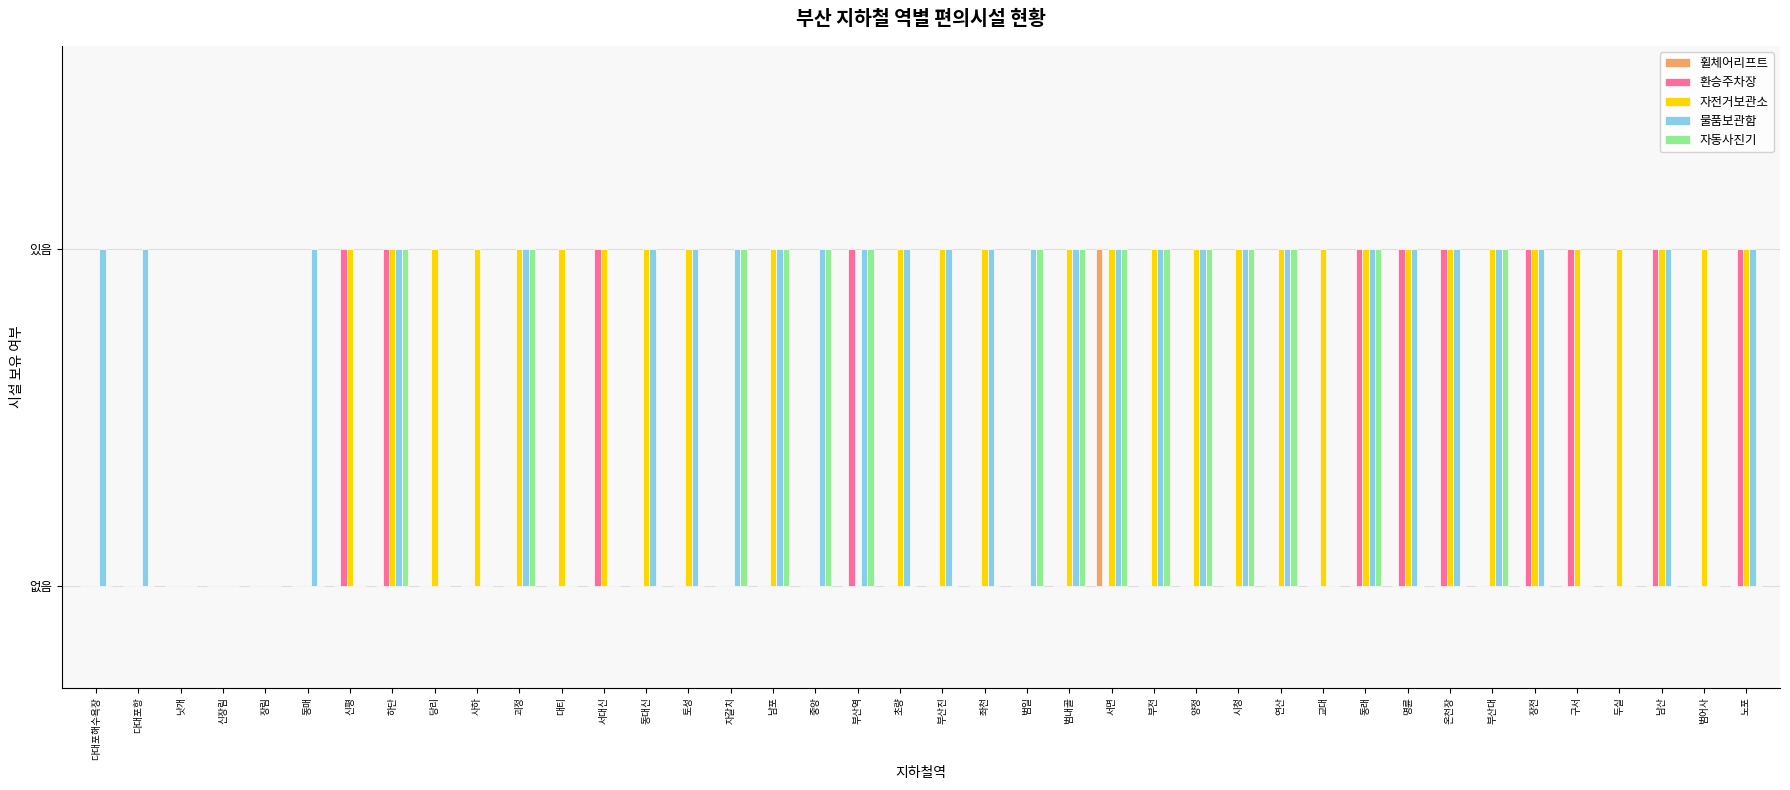

Are the bars horizontal?

No